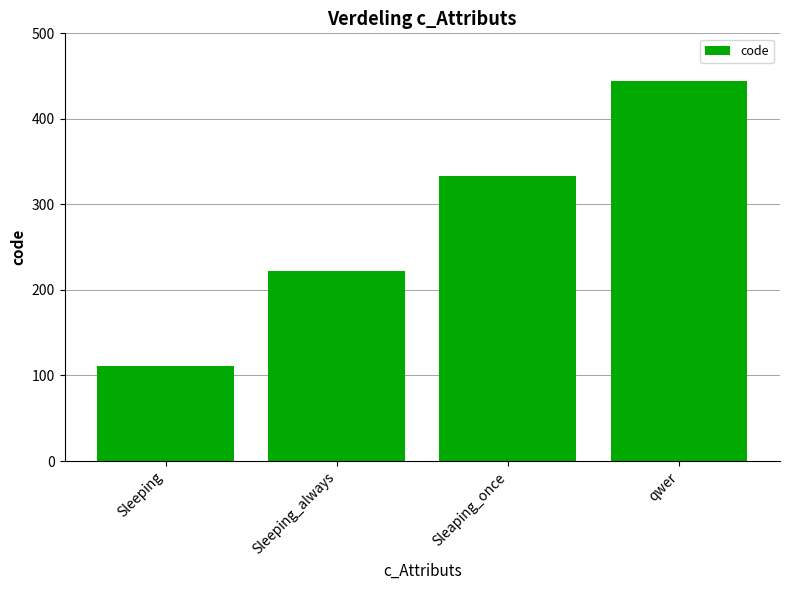

Rank the categories by value from lowest to highest.

Sleeping, Sleeping_always, Sleaping_once, qwer